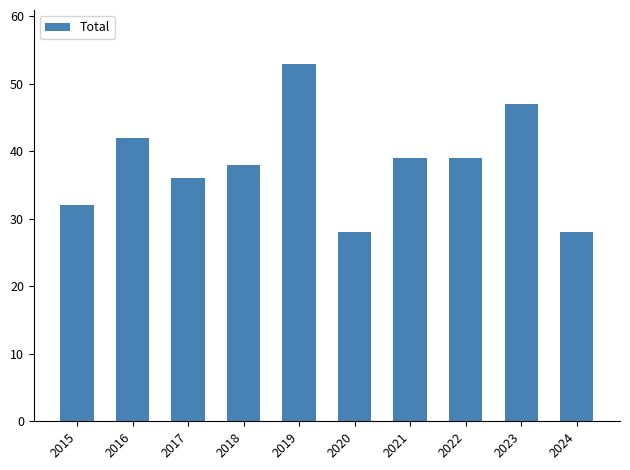

What is the difference between the maximum and minimum values?

25